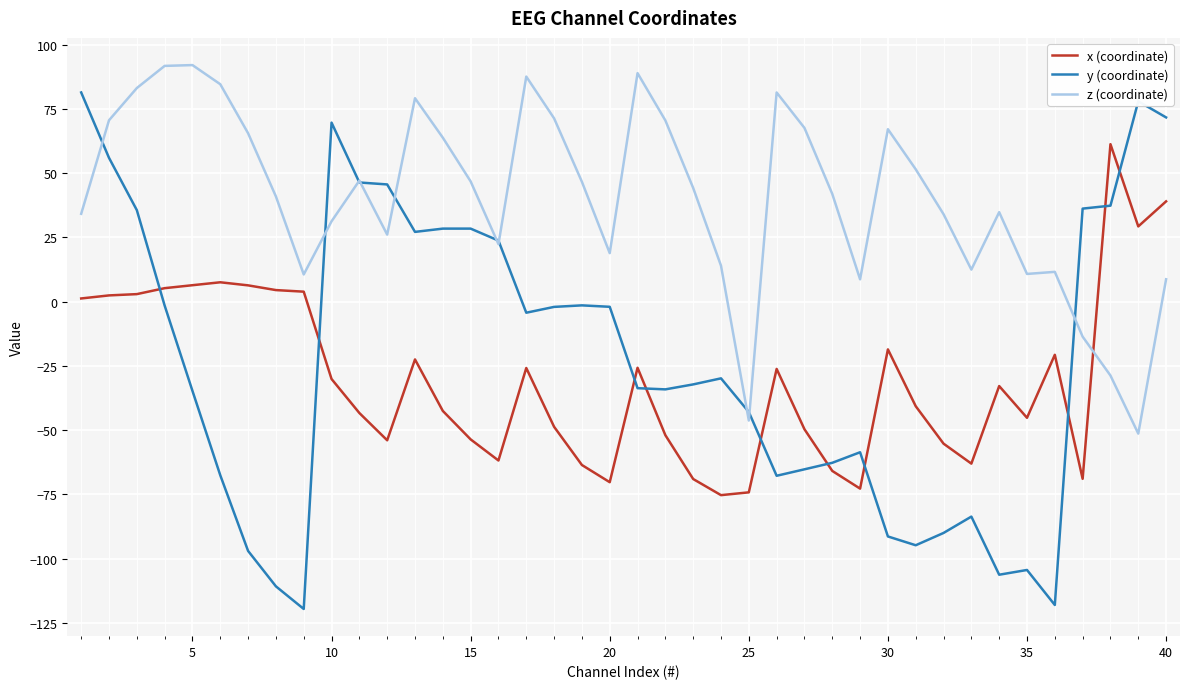

Rank the series by their maximum value, from lowest to highest.

x (coordinate), y (coordinate), z (coordinate)